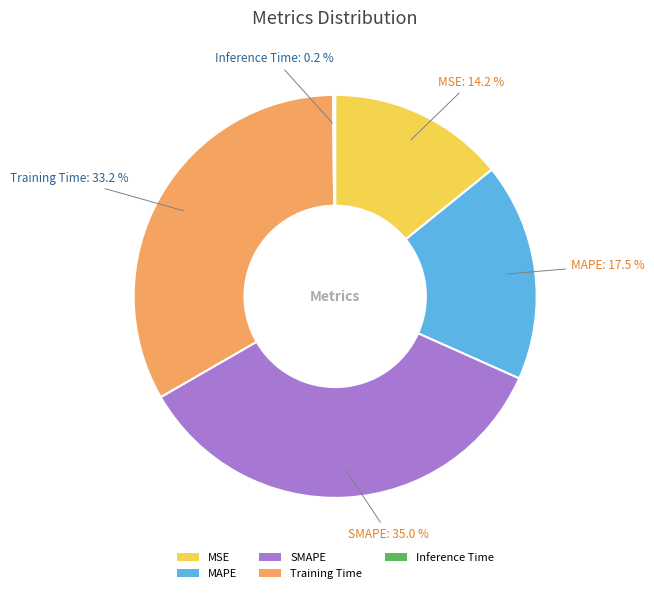

Is there any slice that represents more than half of the pie?

No